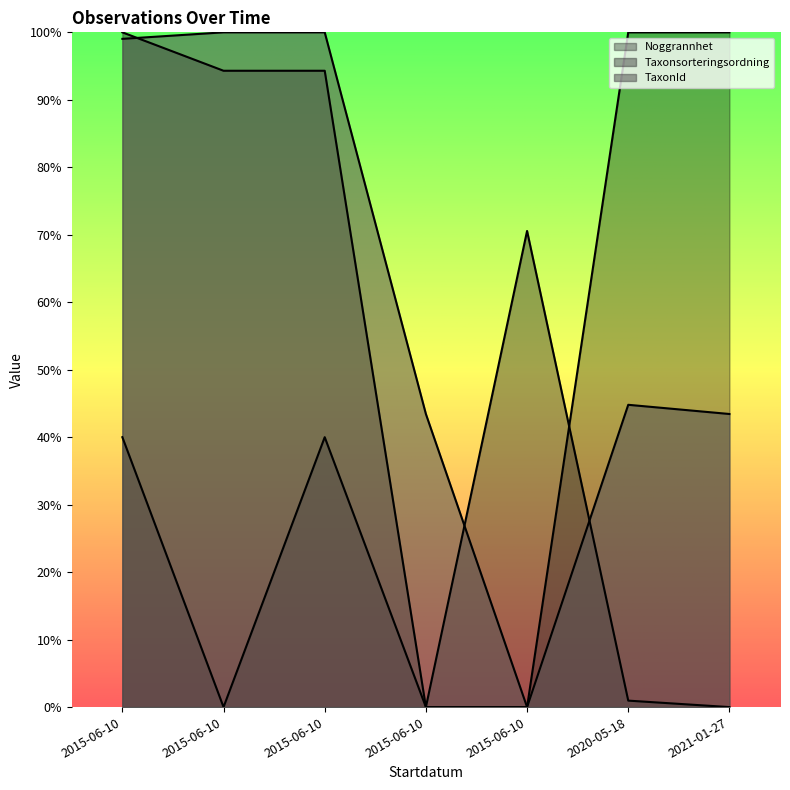

At which label does TaxonId reach its peak?

2015-06-10